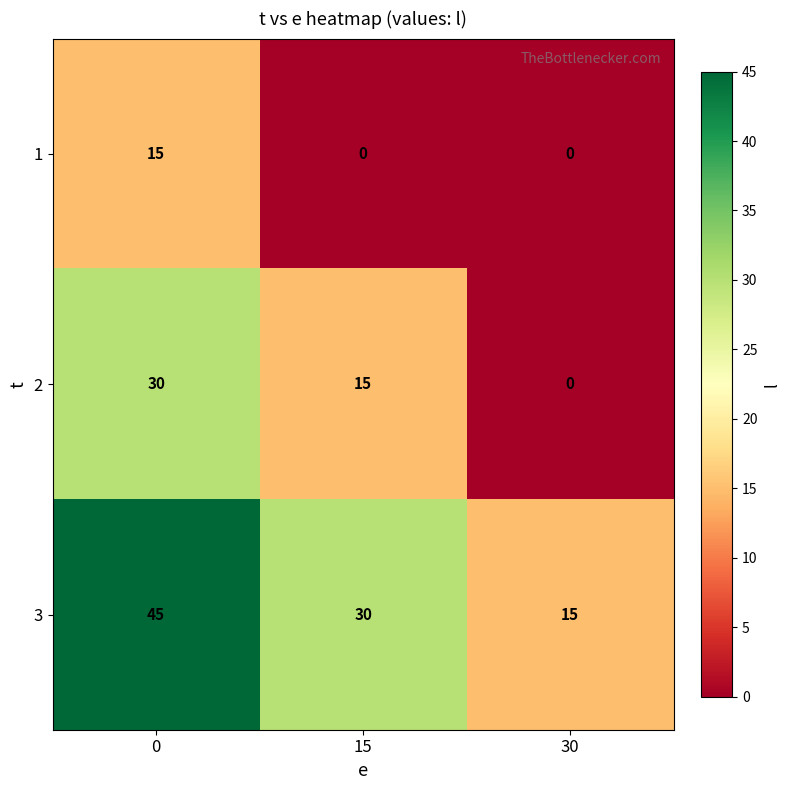

What is the sum of all 3 values?

90